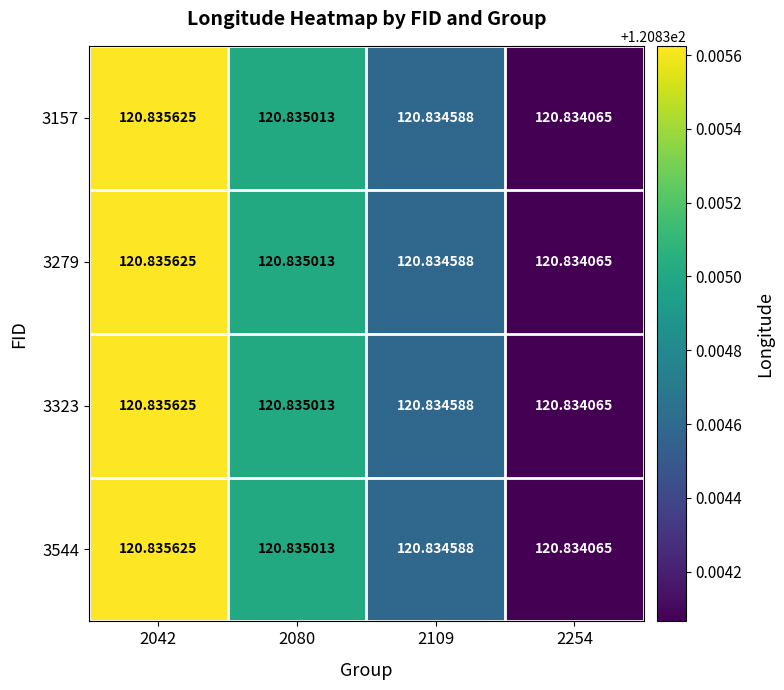

Which series has the widest spread of values?

3157